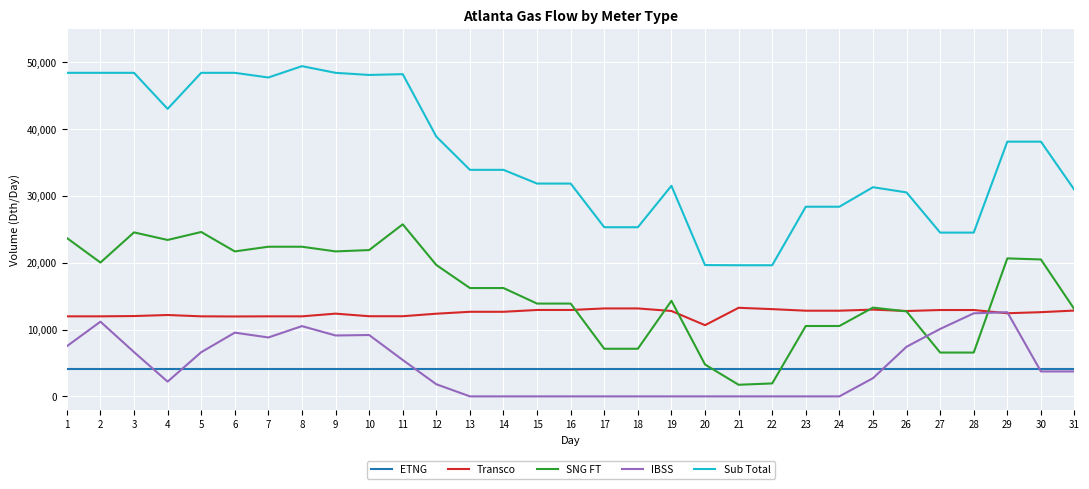

The value of Sub Total at 28 is 41290. True or false?

False